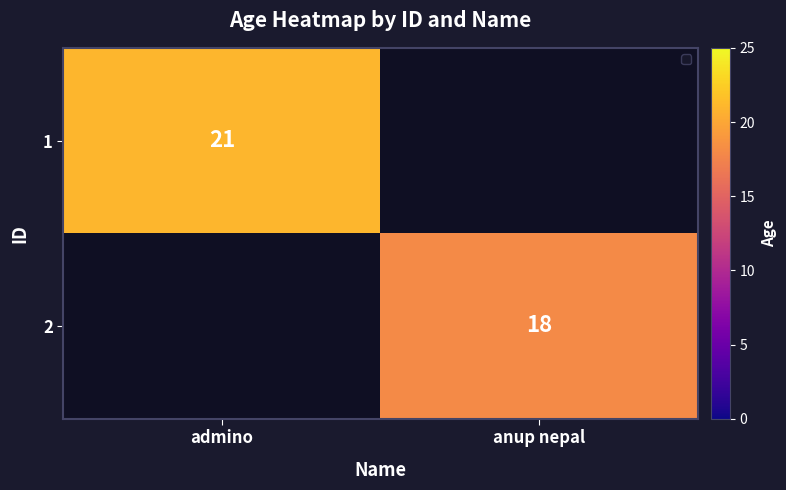

The value of 1 at admino is 21. True or false?

True